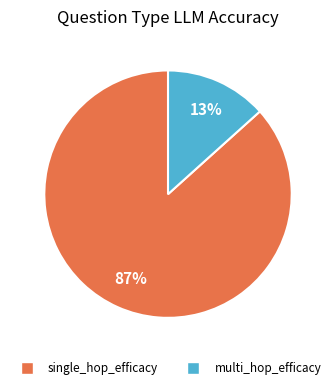

To the nearest percent, what portion does single_hop_efficacy represent?

87%